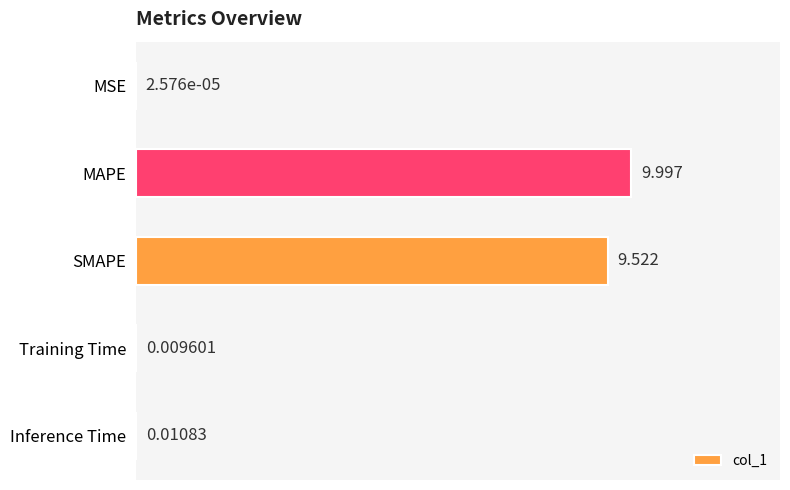

Between SMAPE and MSE, which is larger?

SMAPE